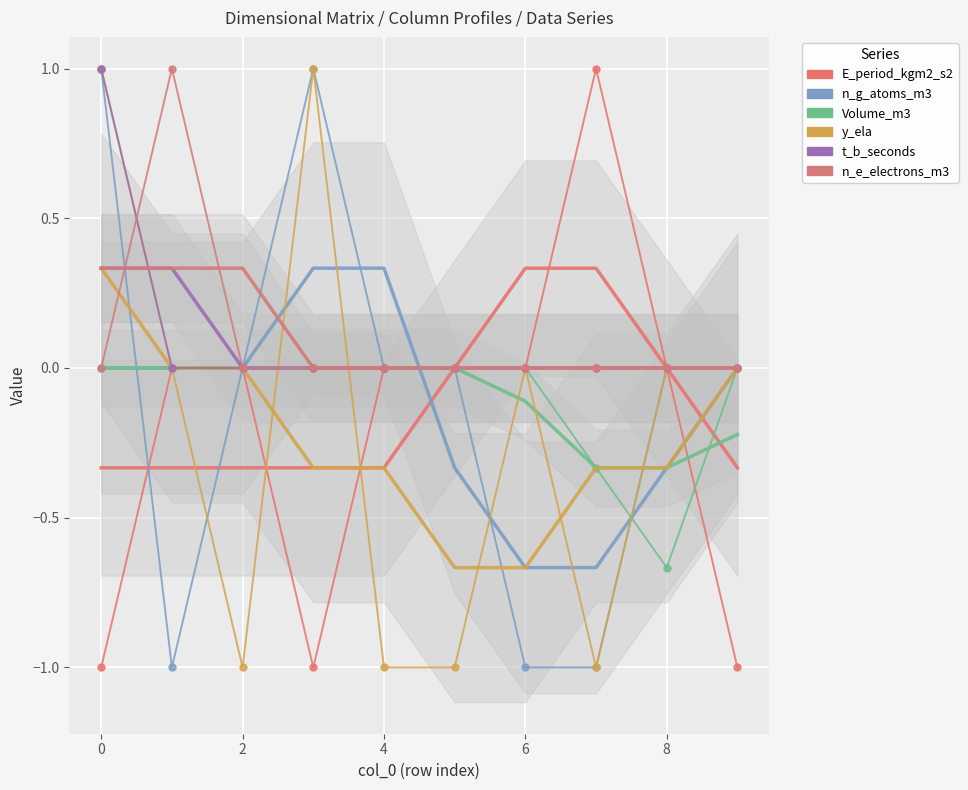

Rank the series at 7 from lowest to highest value.

n_g_atoms_m3, y_ela, Volume_m3, t_b_seconds, n_e_electrons_m3, E_period_kgm2_s2